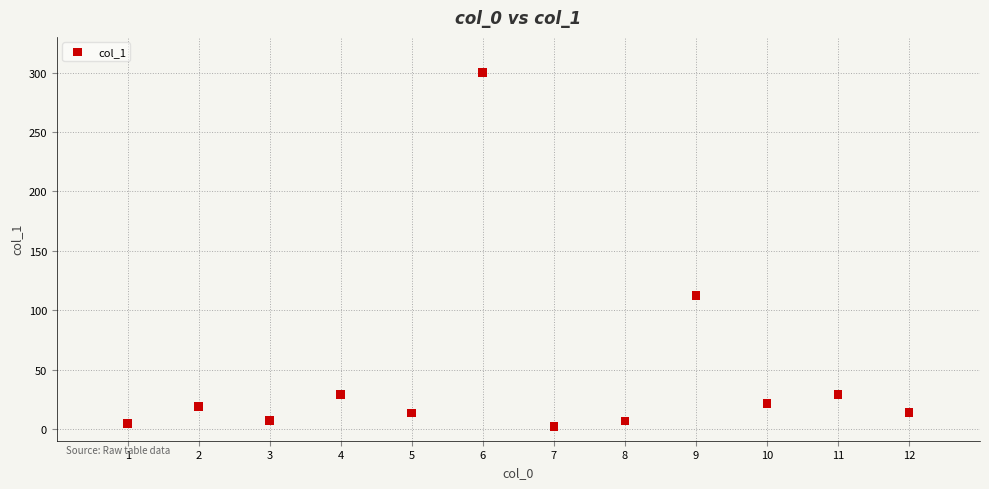

What Y value in the scatter plot is closest to 151?

112.3